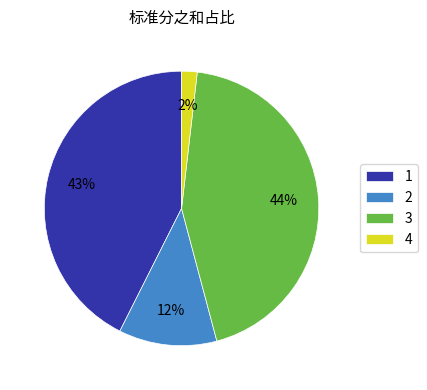

Is the sum of 2 and 4 greater than half?

No